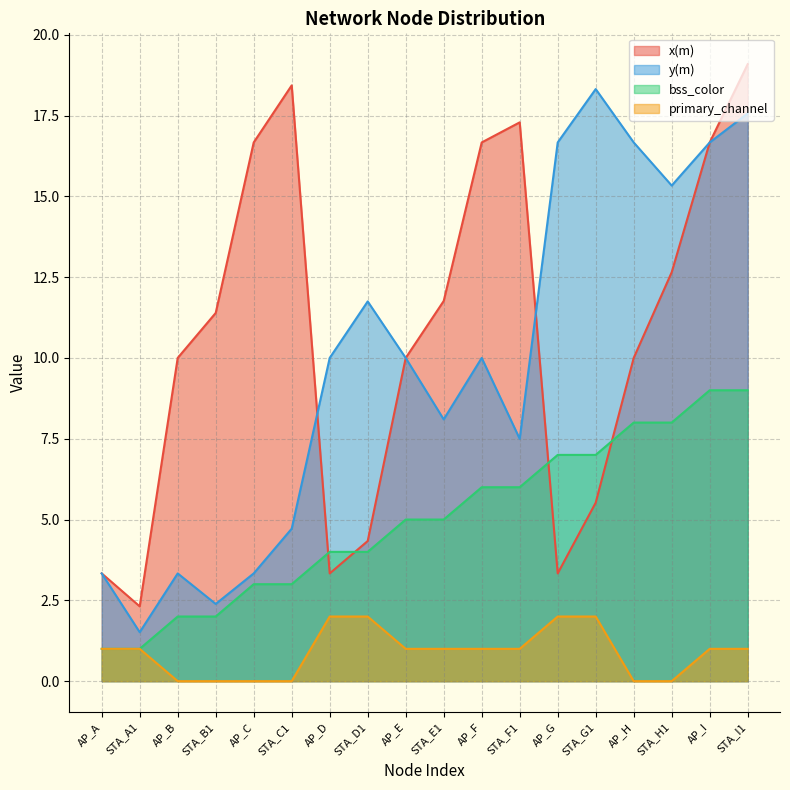

How many distinct data groups are displayed?

4